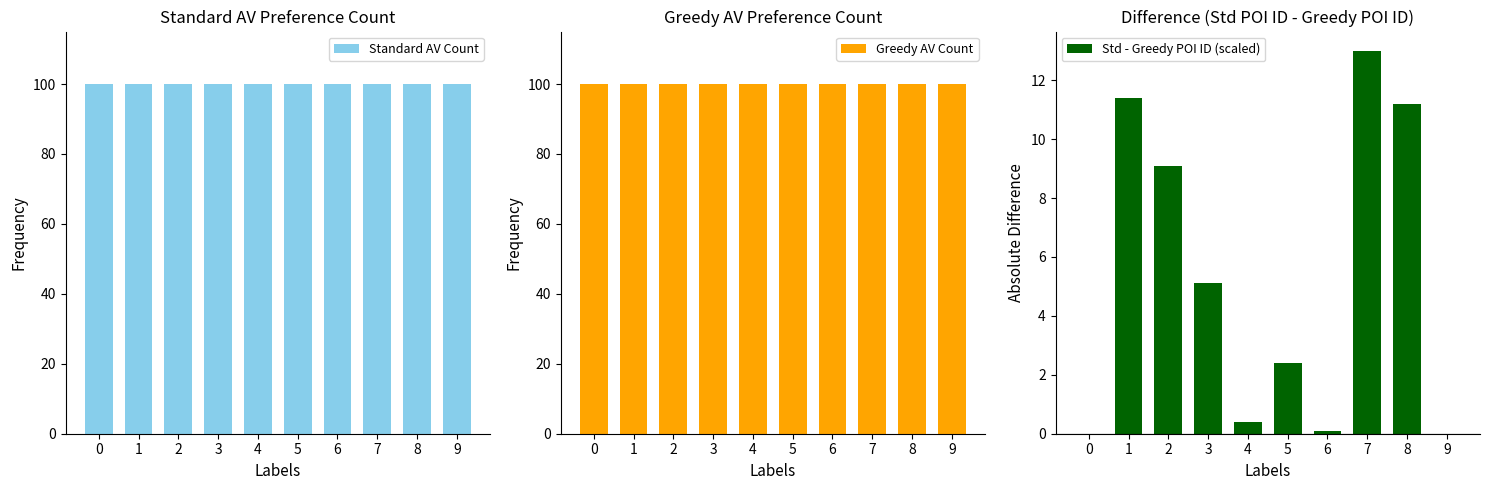

What is the value of the Std - Greedy POI ID (scaled) bar at the 3rd from the left?

9.1